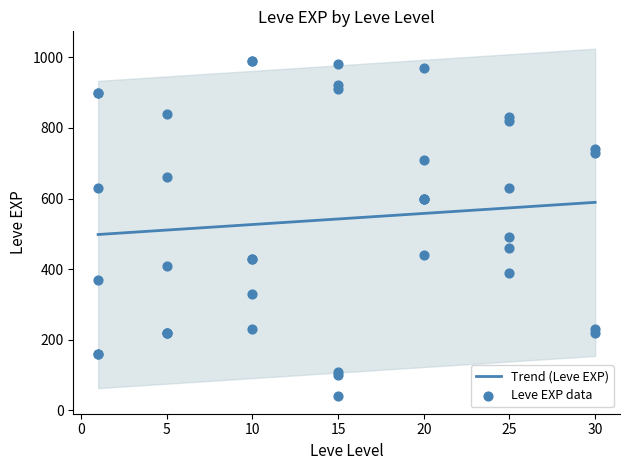

What is the highest value of the Trend (Leve EXP) series?

589.2